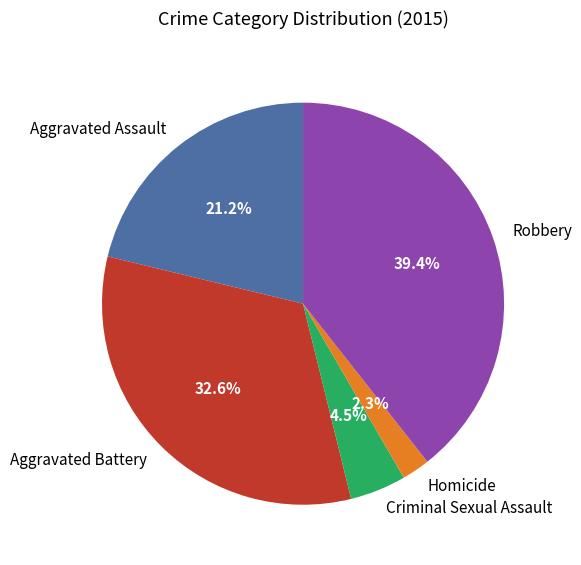

Is there any slice that represents more than half of the pie?

No